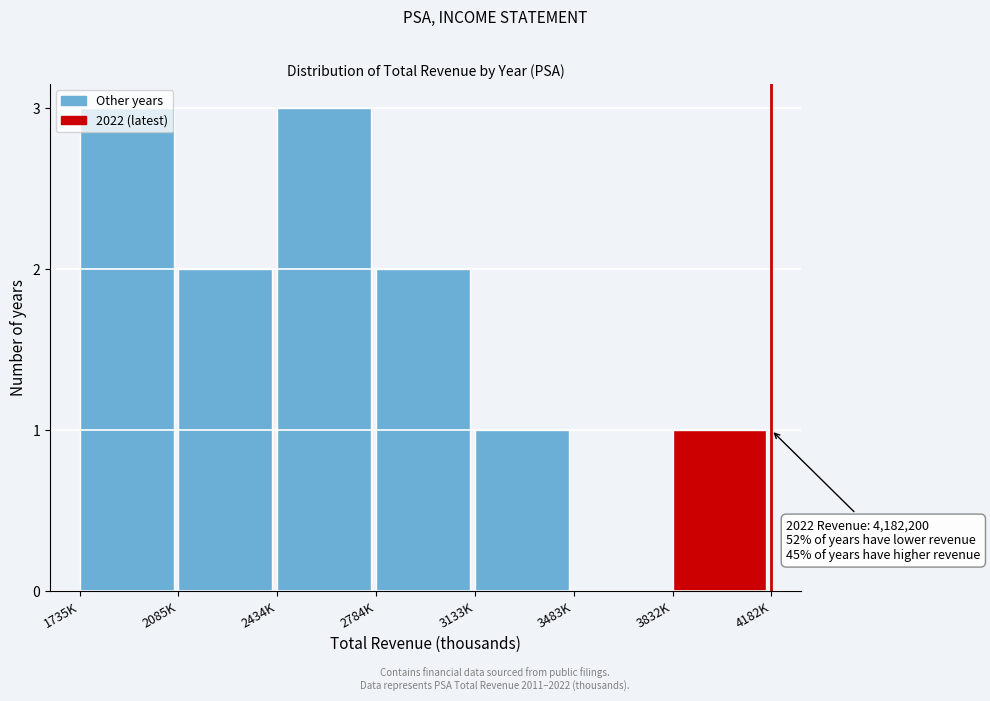

What is the ratio of the value at 3832K to the value at 3133K?

1.0